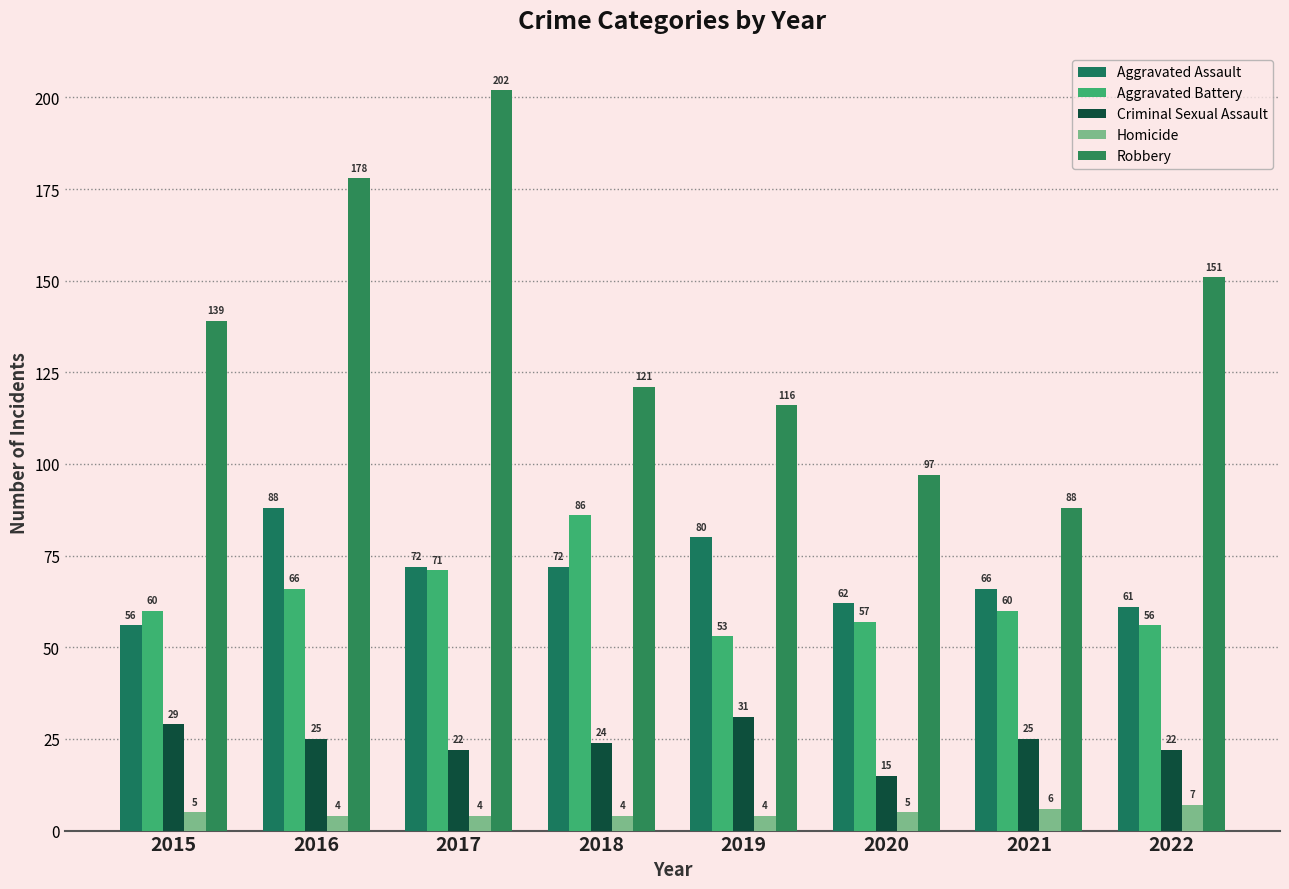

True or false: Robbery has a value of 139 at 2015.

True